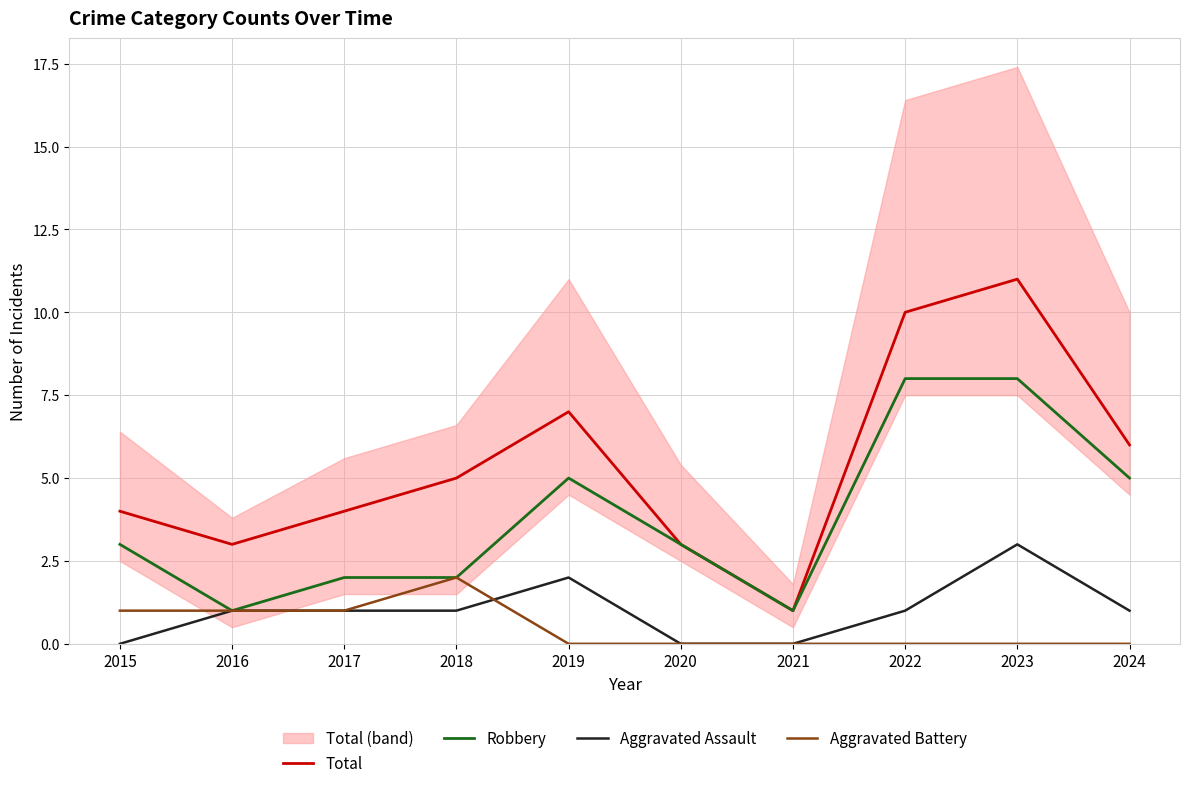

The Aggravated Battery series shows 0 at 2023. True or false?

True